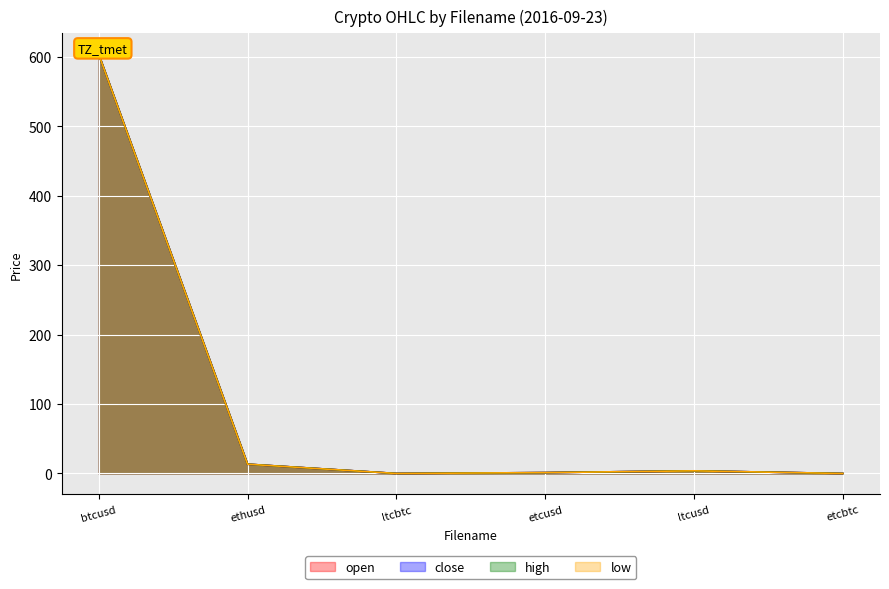

Reading left to right, what are all the values shown in this chart?

open: 603.3	13.4	0.0	1.2	3.8	0.0
close: 603.3	13.4	0.0	1.2	3.8	0.0
high: 603.3	13.4	0.0	1.2	3.8	0.0
low: 603.3	13.4	0.0	1.2	3.8	0.0